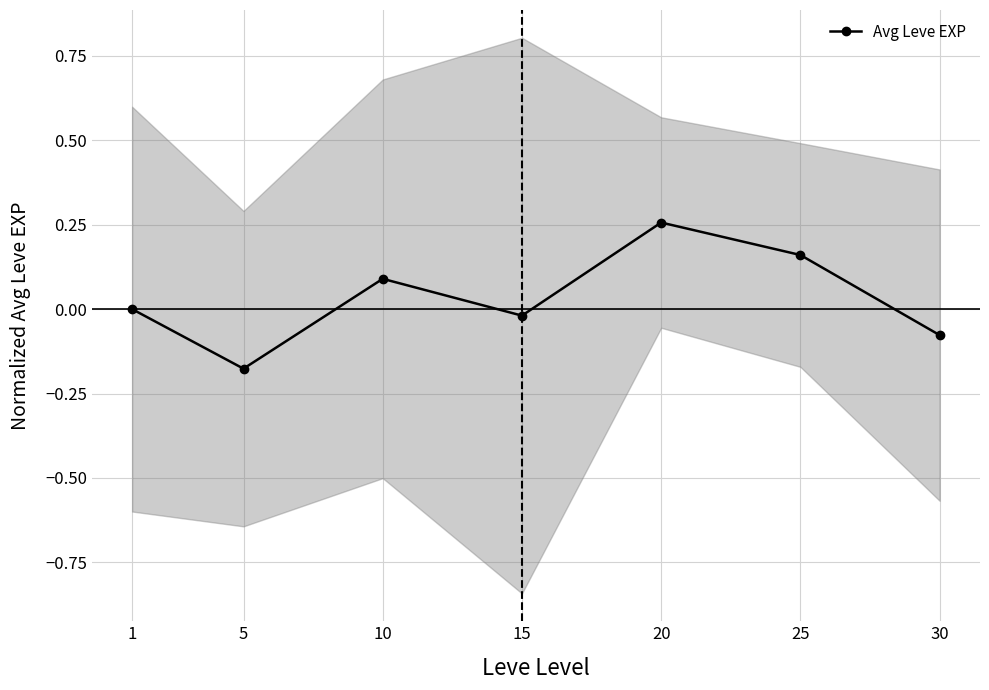

Rank the categories by value from highest to lowest.

20, 25, 10, 1, 15, 30, 5